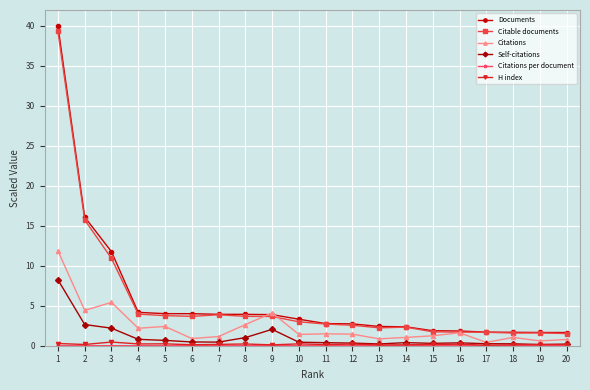

Which series has the widest spread of values?

Documents